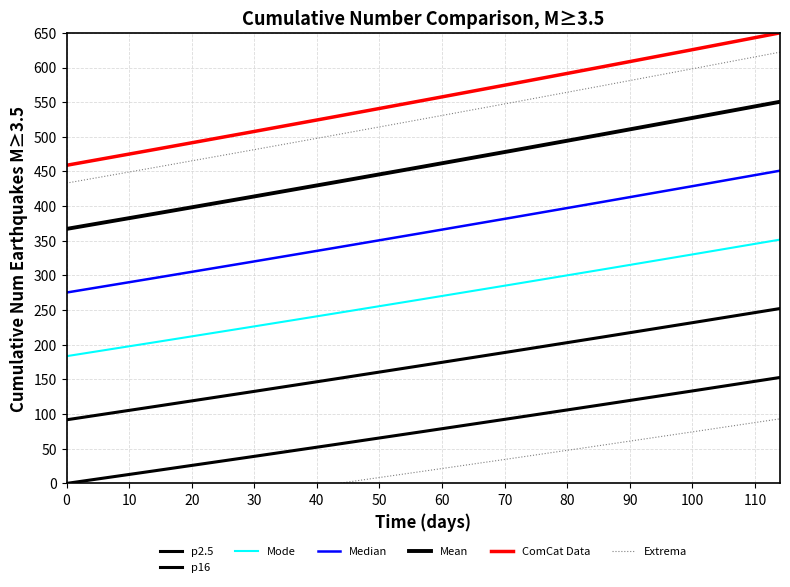

Which has a higher value, 40 or 60?

60